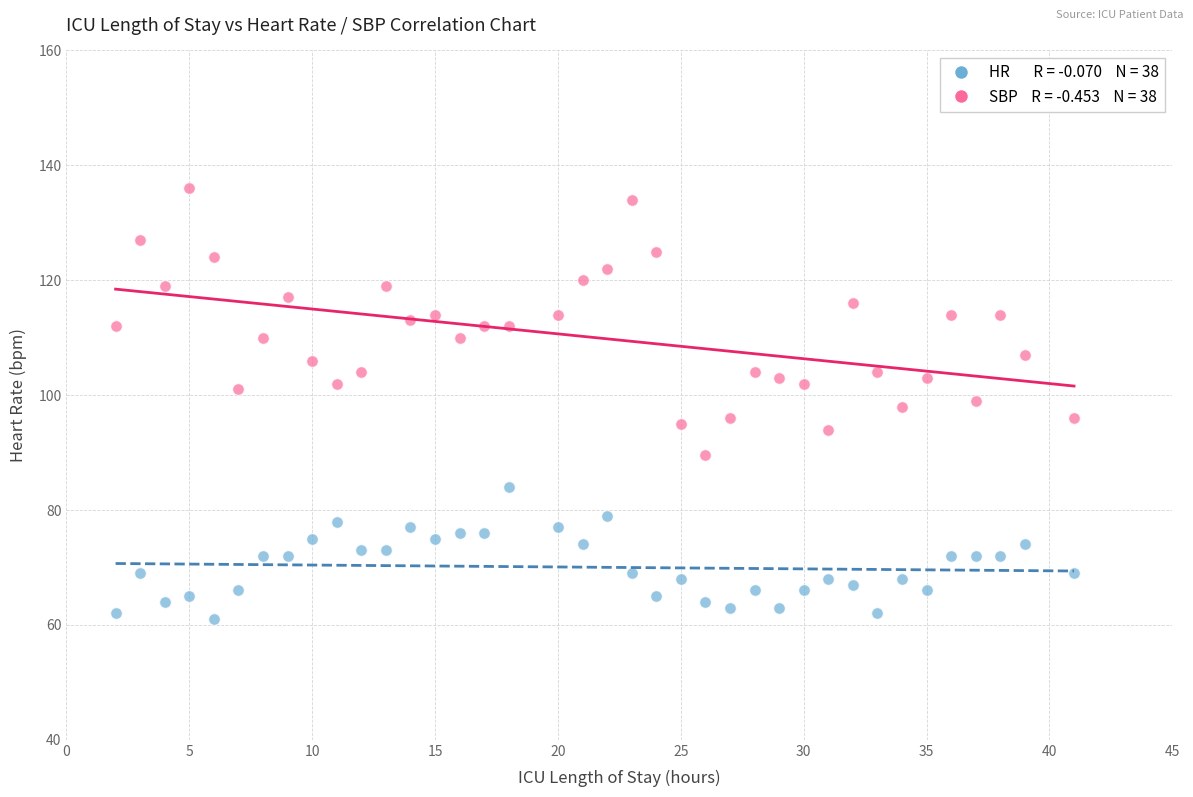

Across all data points, what is the range of X values (max minus min)?

39.0